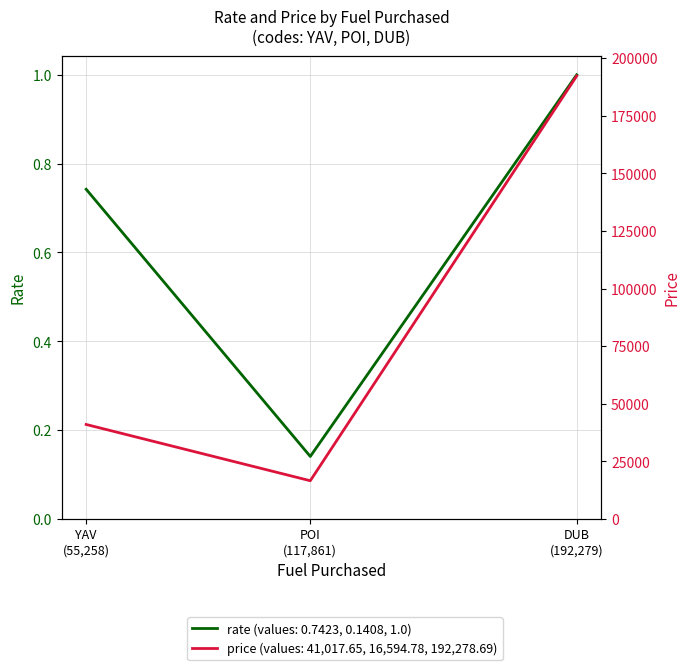

Rank the series by their average value, from lowest to highest.

rate, price